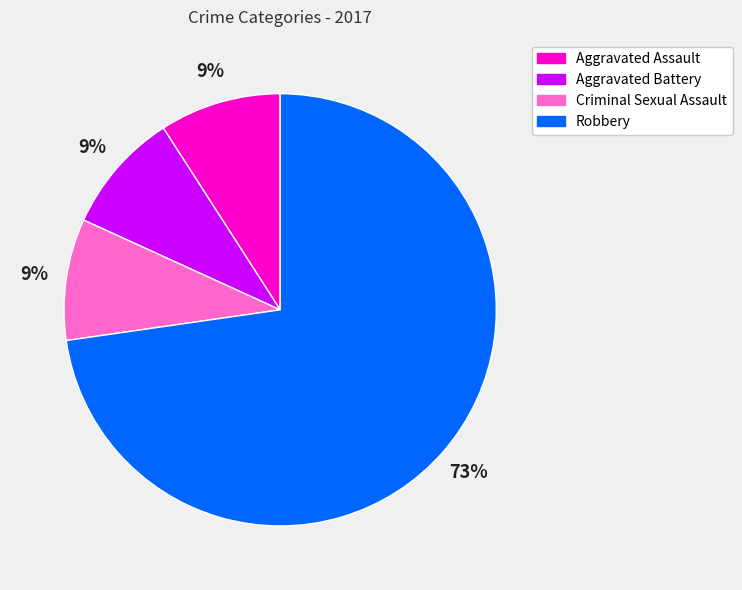

The Aggravated Assault slice represents 1% of the pie. True or false?

False